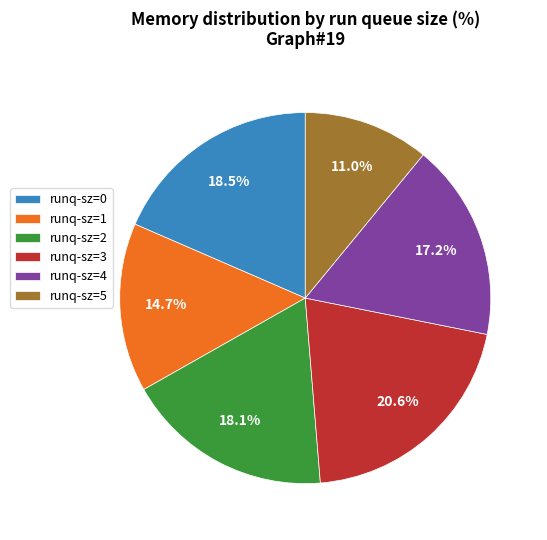

Which category has the biggest portion of the pie?

runq-sz=3